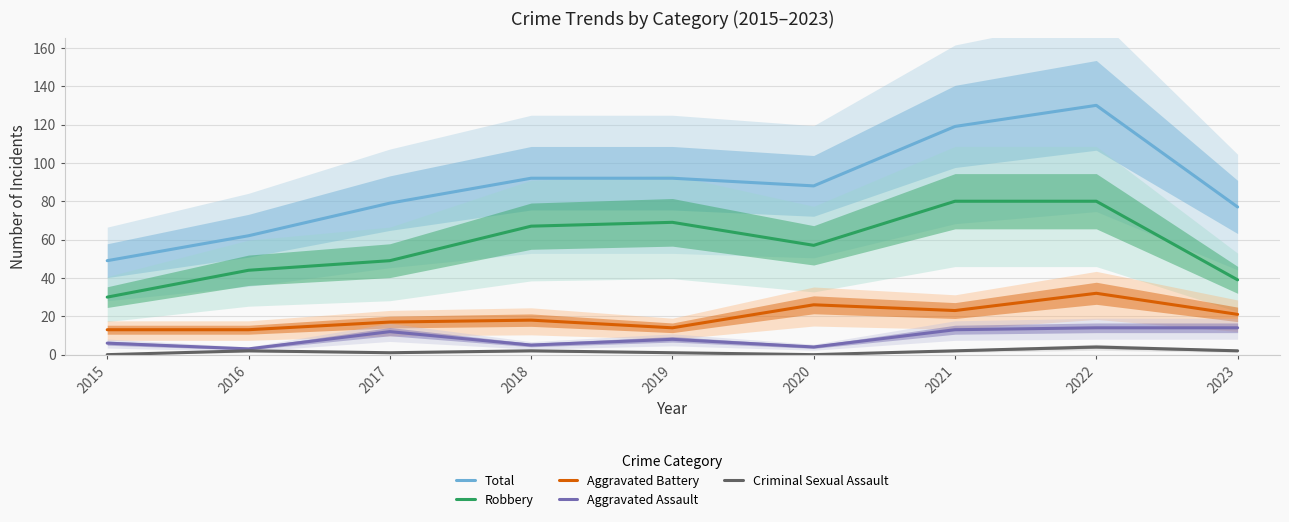

What is the maximum value for Aggravated Battery?

32